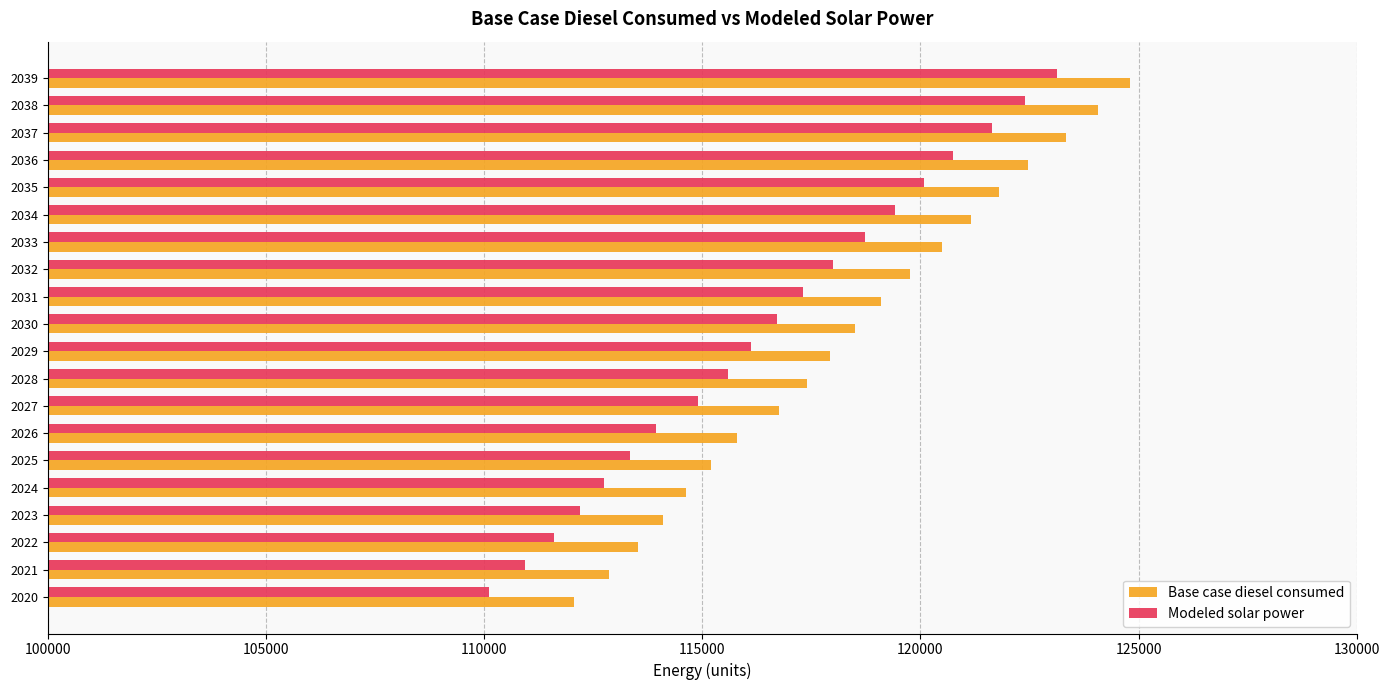

What is the minimum value shown in the chart?

110110.8